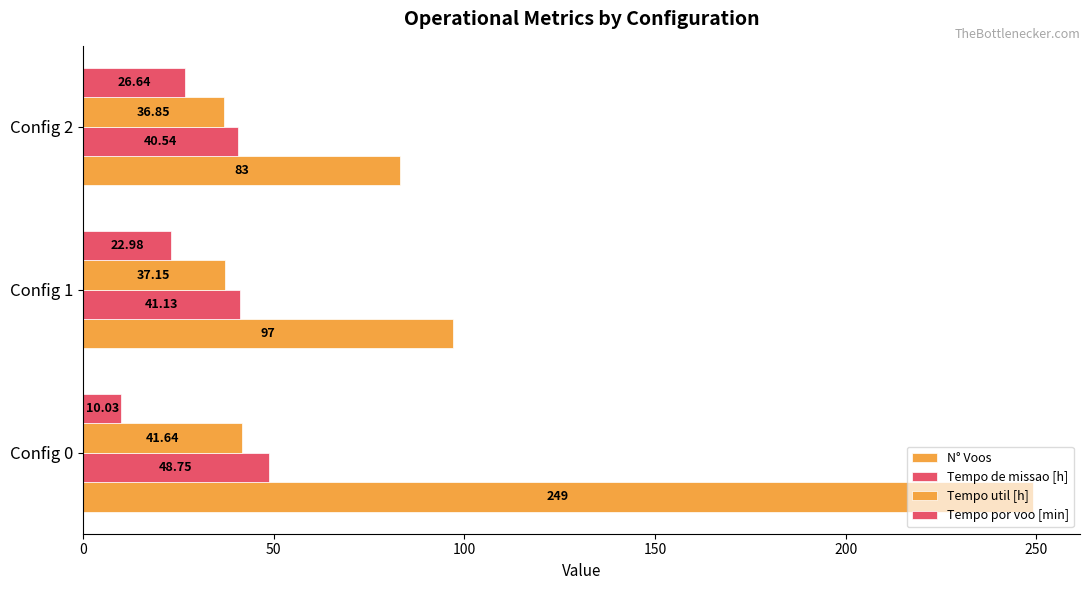

Count the number of categories in the chart.

3